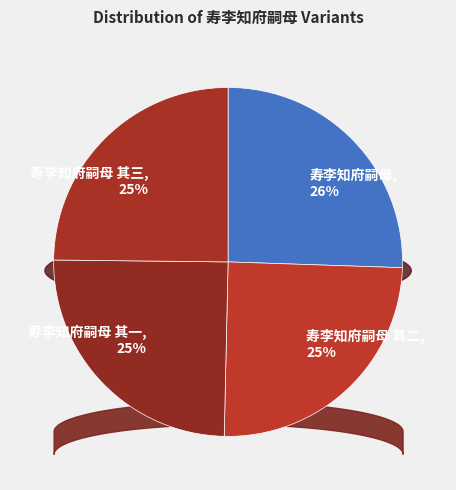

Approximately how many times larger is the value at 寿李知府嗣母 其一 compared to 寿李知府嗣母 其二?

1.0